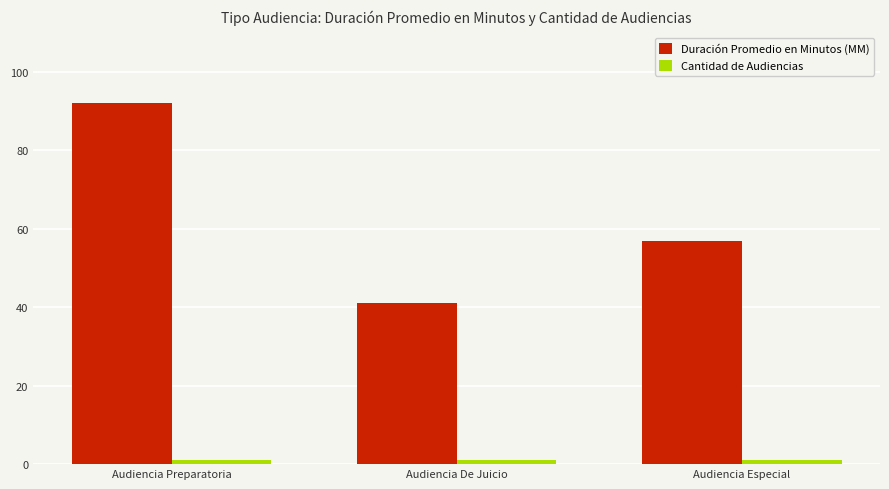

At which category is the sum across all series the highest?

Audiencia Preparatoria